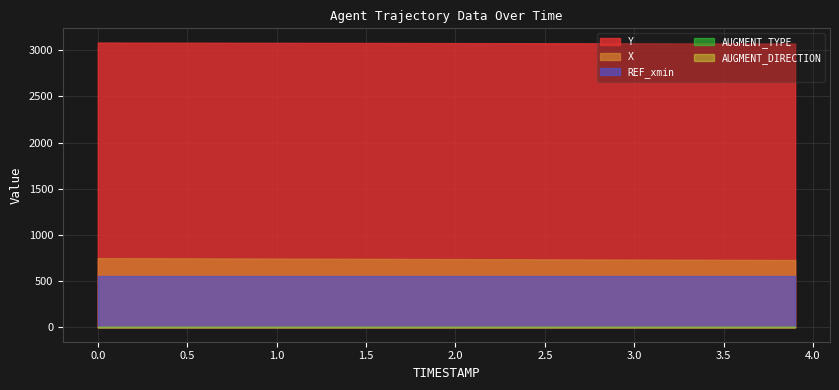

What is the label of the 2nd point from the right?

3.8